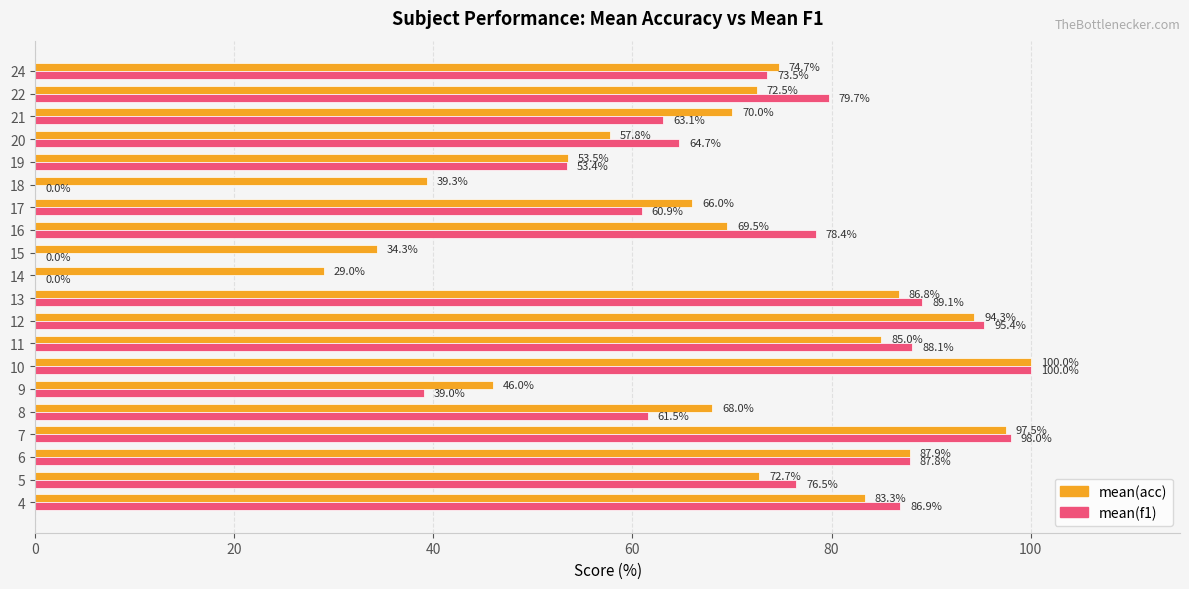

What is the sum of all mean(acc) values?

1388.1